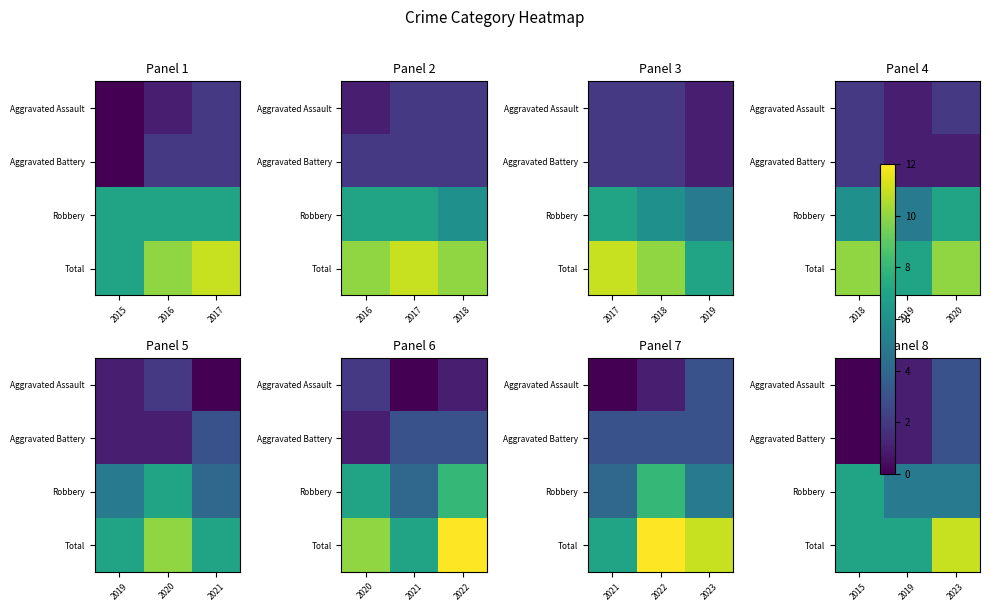

At which category is the sum across all series the highest?

2023